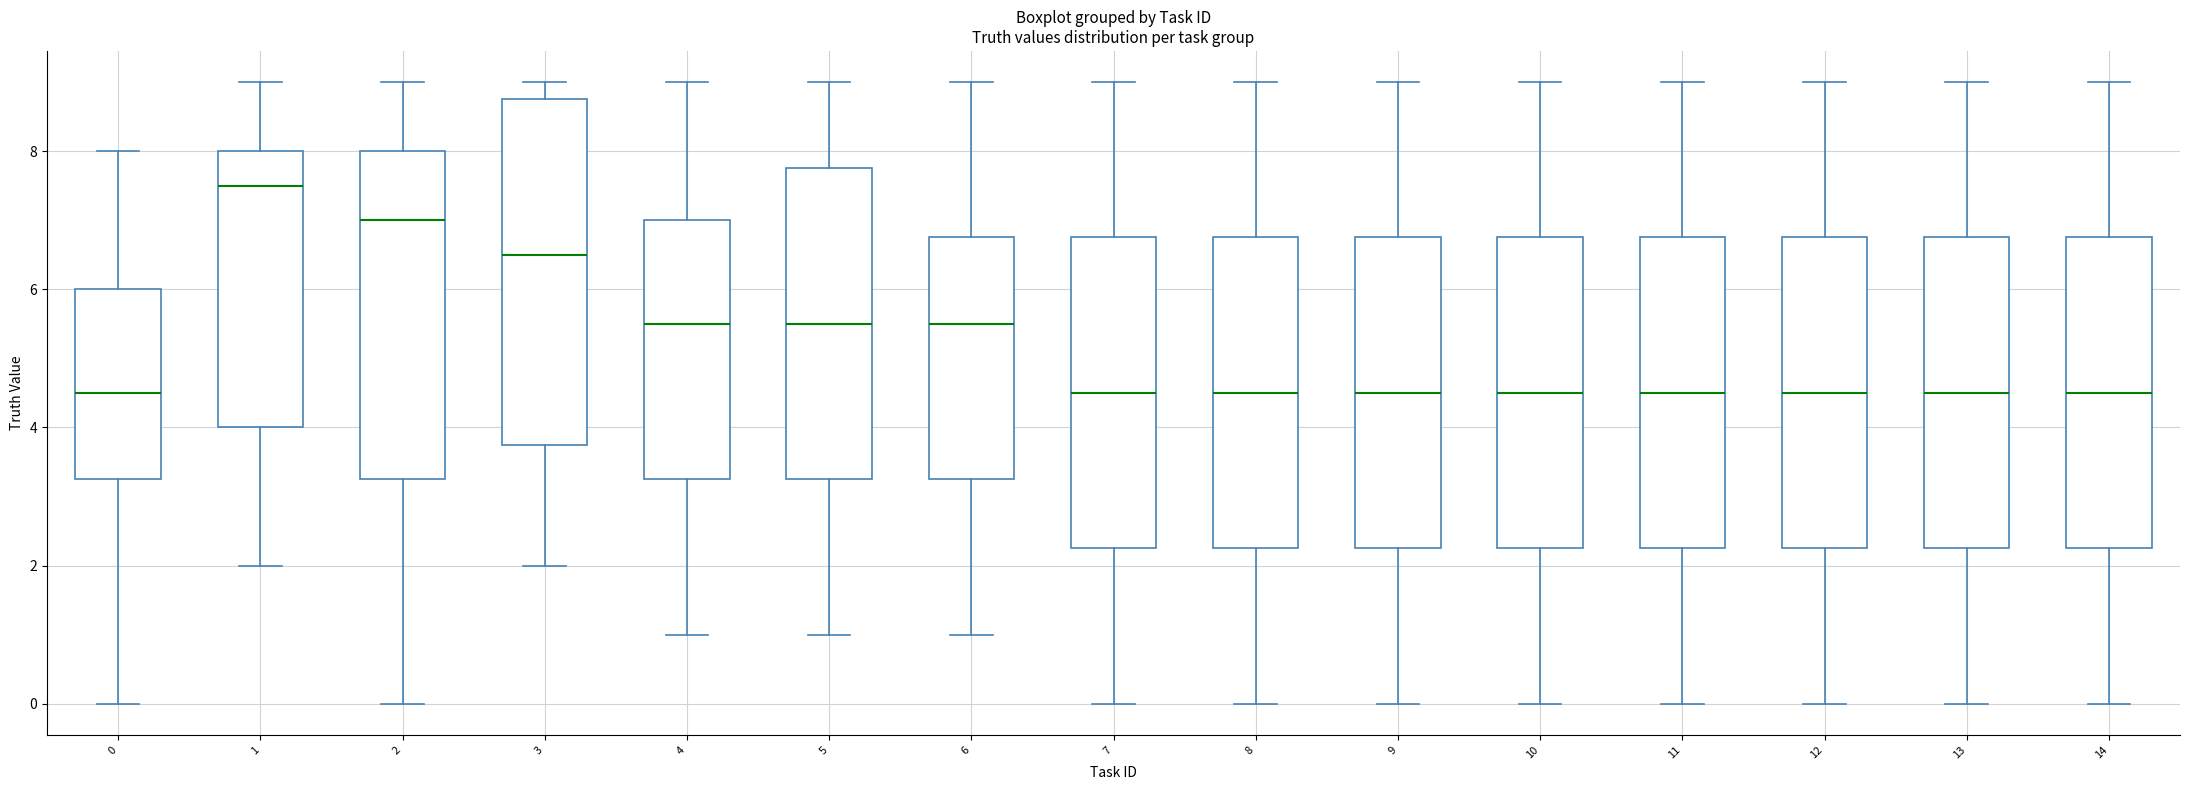

Where does the median line of the box at x = 10 sit on the y-axis? The values are not printed on the chart, so give them approximately, as read against the axis.

4.6